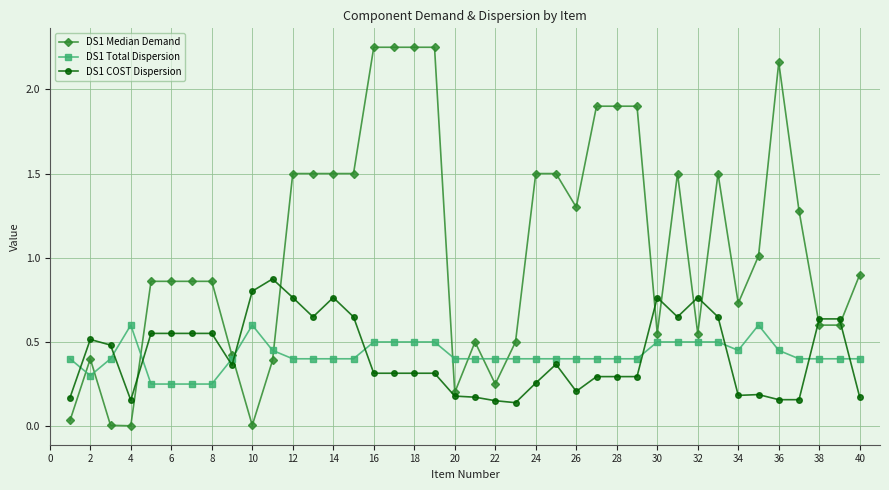

What are all the series names shown in the legend?

DS1 Median Demand, DS1 Total Dispersion, DS1 COST Dispersion